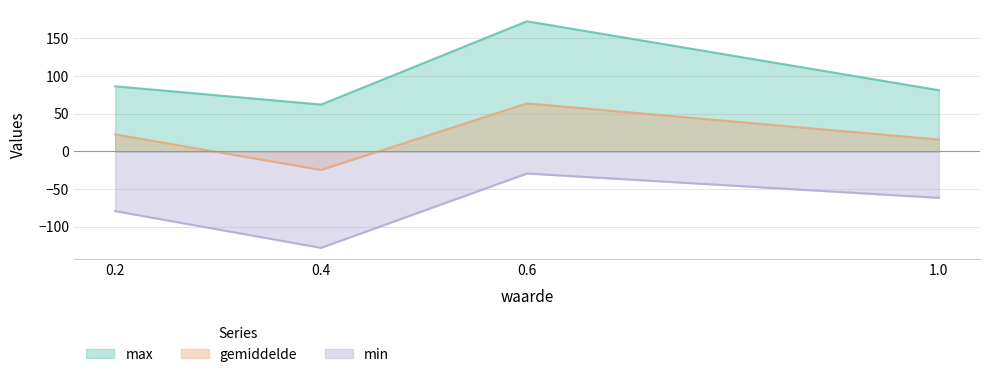

What are all the series names shown in the legend?

max, gemiddelde, min